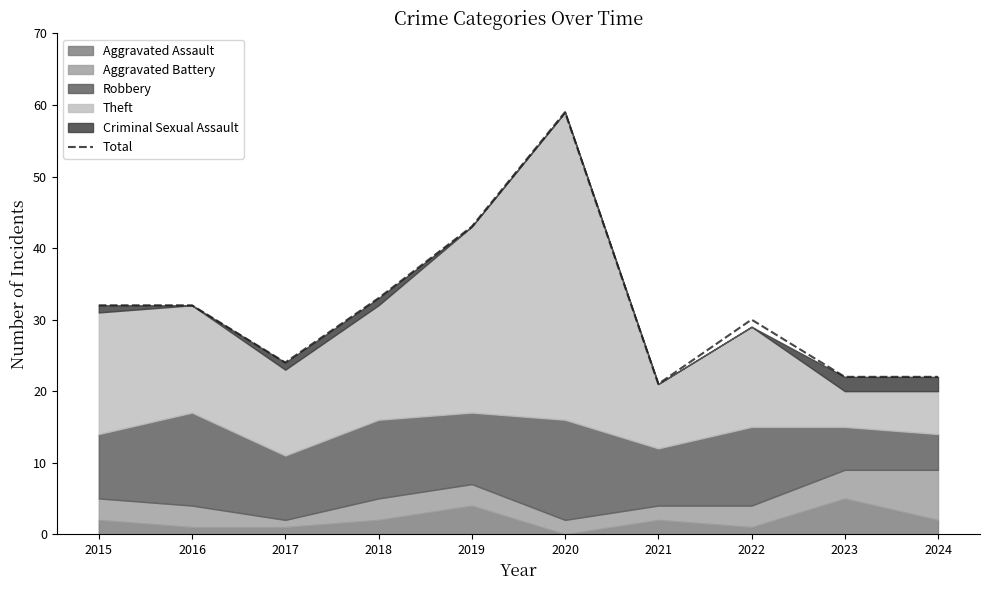

The value at 2016 is 32. True or false?

True